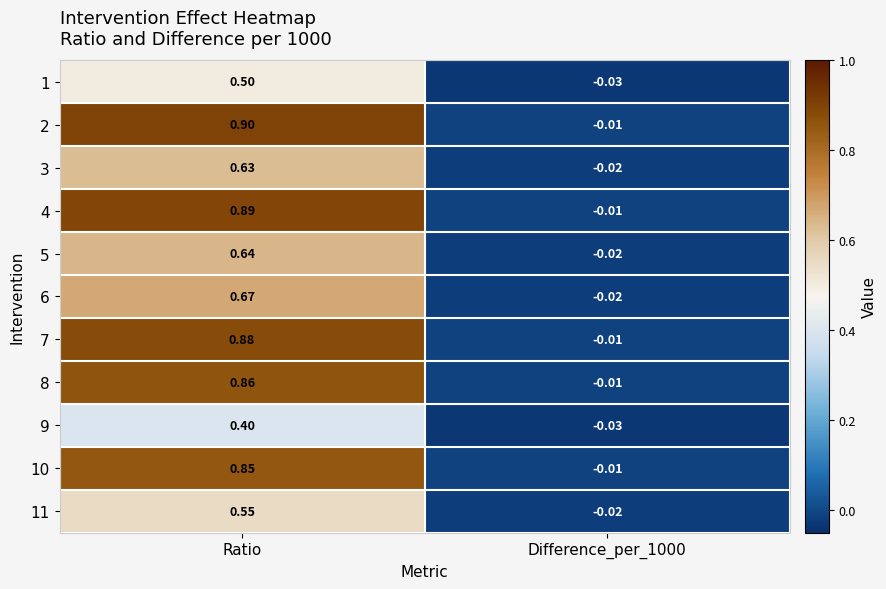

Where does the 4 series first go above 0?

Ratio